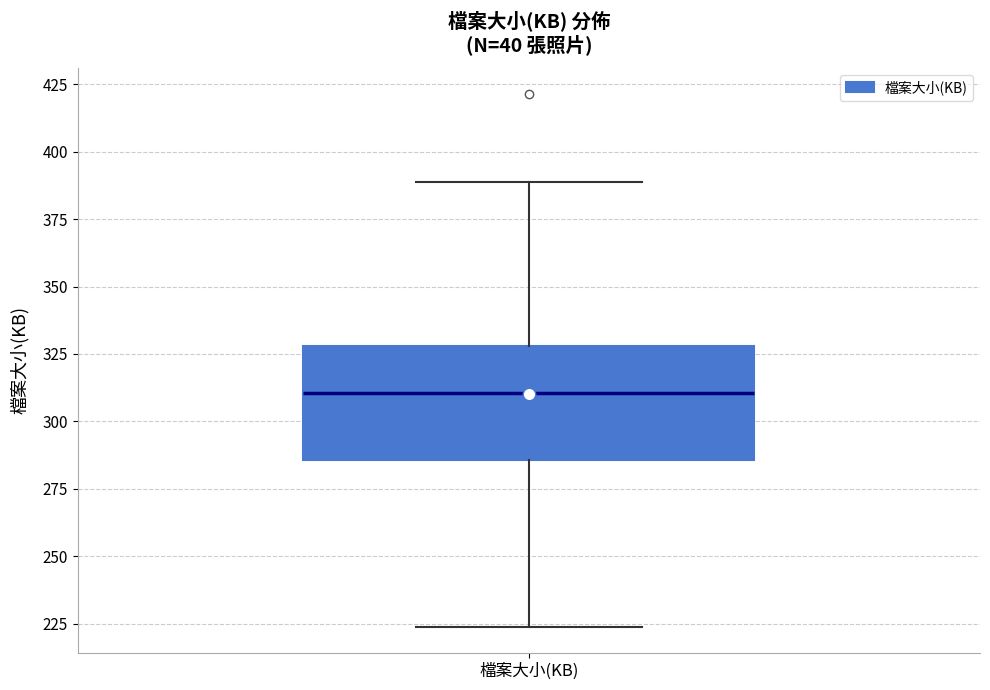

Where is the lower edge of the box for 檔案大小(KB) on the y-axis? The values are not printed on the chart, so give them approximately, as read against the axis.

285